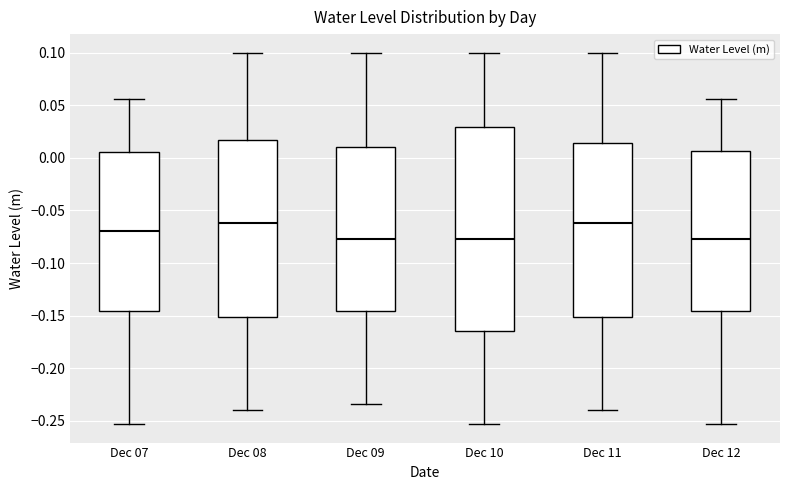

Reading left to right, read every box against the y-axis: the position of its median line, the range the box covers, and the ends of its whiskers. The values are not printed on the chart, so give them approximately, as read against the axis.

Dec 07: median -0.070, box -0.145 to 0.005, whiskers -0.255 to 0.055
Dec 08: median -0.060, box -0.150 to 0.015, whiskers -0.240 to 0.100
Dec 09: median -0.075, box -0.145 to 0.010, whiskers -0.235 to 0.100
Dec 10: median -0.075, box -0.165 to 0.030, whiskers -0.255 to 0.100
Dec 11: median -0.060, box -0.150 to 0.015, whiskers -0.240 to 0.100
Dec 12: median -0.075, box -0.145 to 0.005, whiskers -0.255 to 0.055